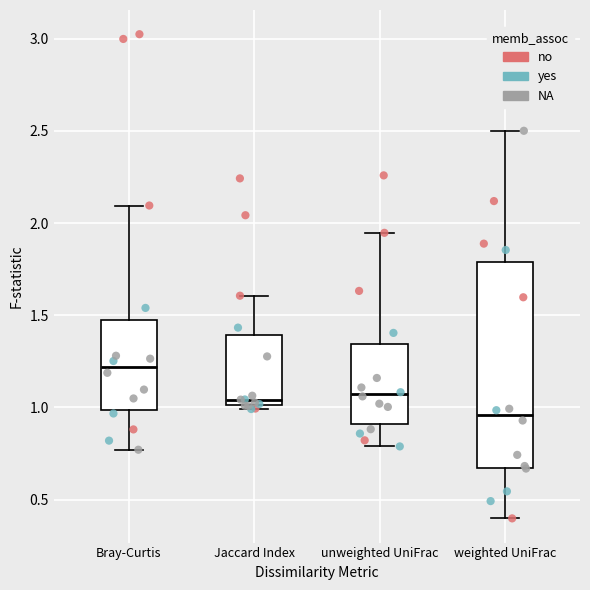

Which box is the tallest, from its lower edge to its upper edge?

weighted UniFrac